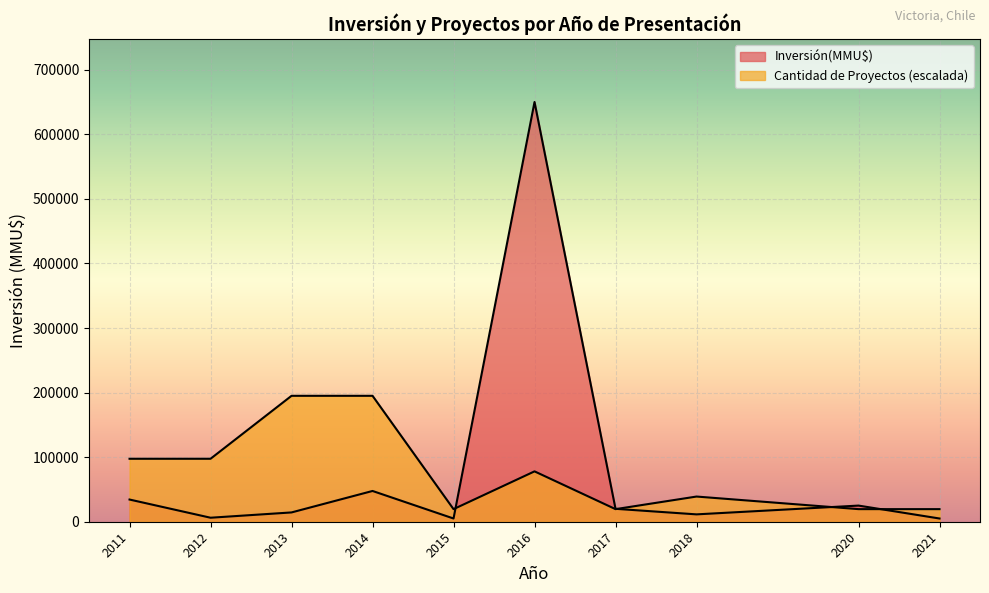

True or false: Inversión(MMU$) has a value of 3091 at 16.

False